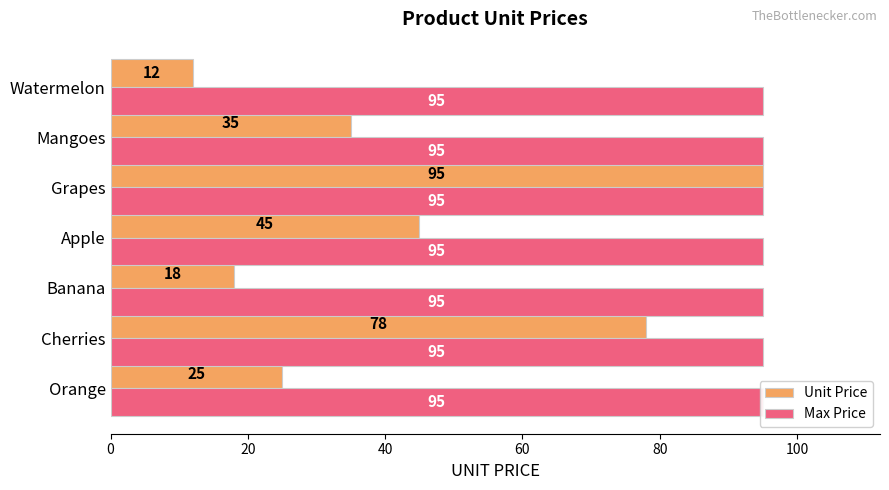

Which series has the largest total across all categories?

Unit Price